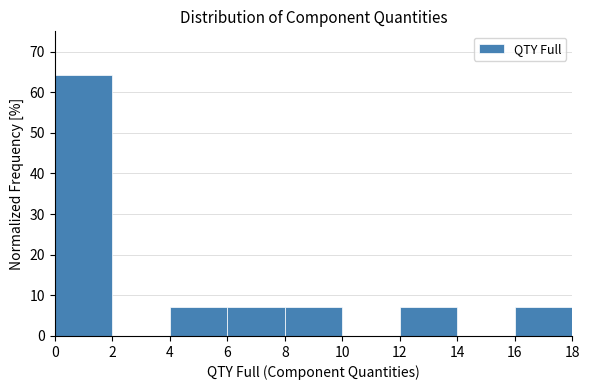

How tall is the bar that spans 6 to 8 on the x-axis? The values are not printed on the chart, so give them approximately, as read against the axis.

7